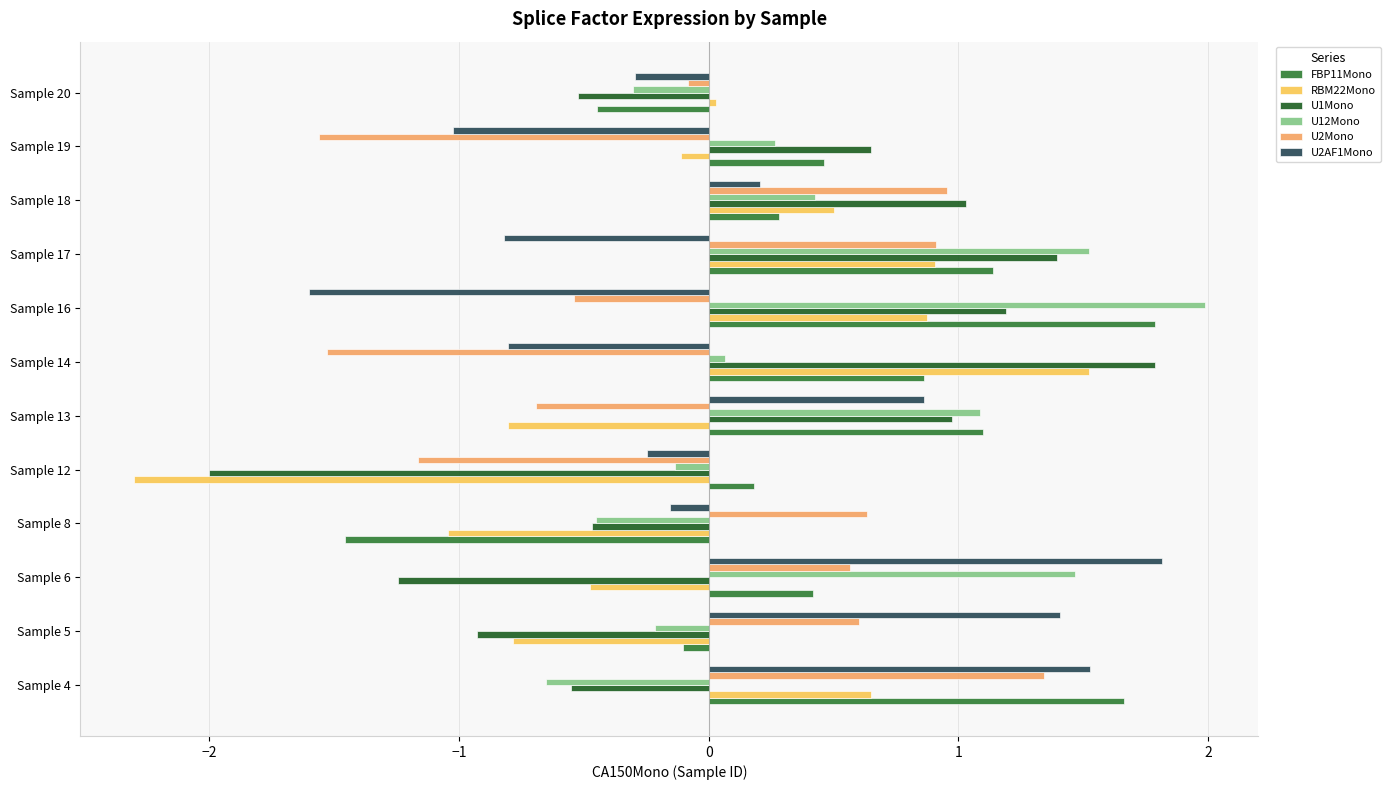

Which series has the largest total across all categories?

FBP11Mono